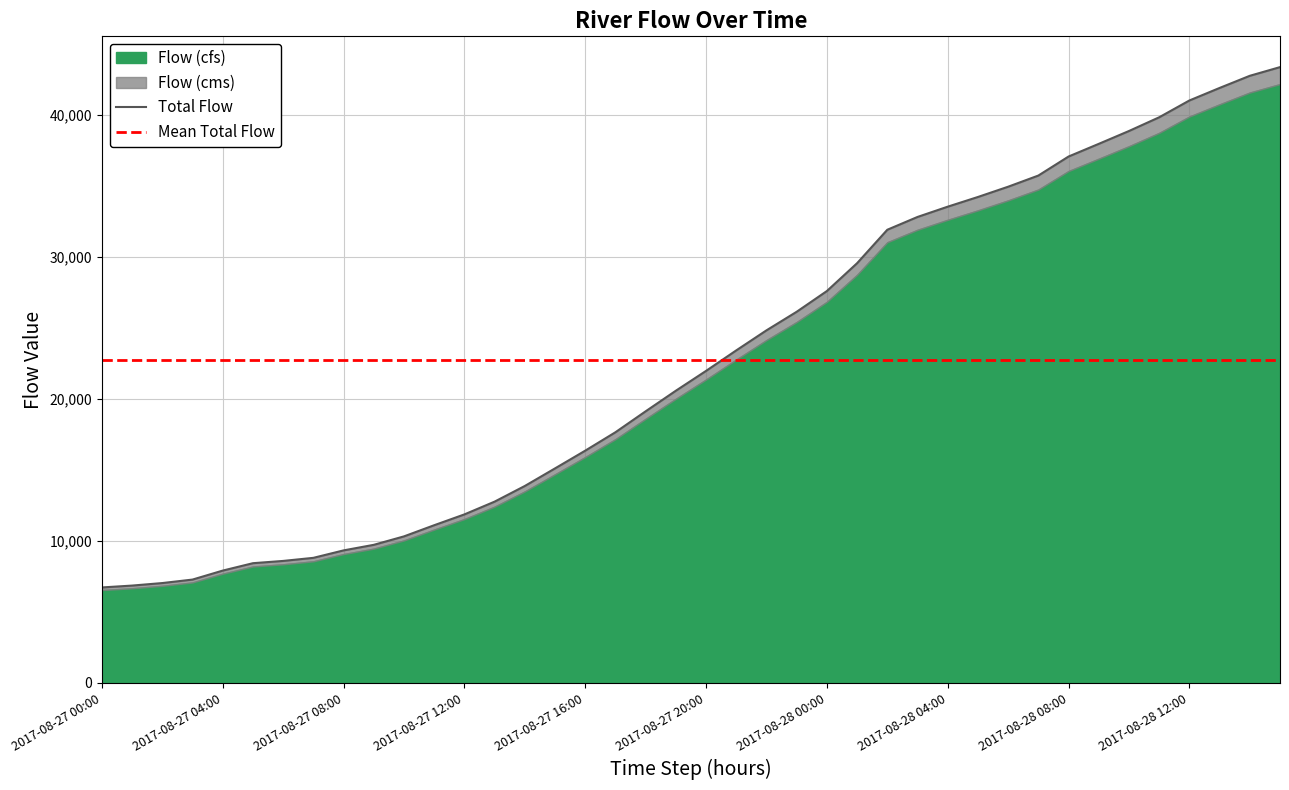

Is it true that the value at 2017-08-27 05:00 is 1795.2?

False